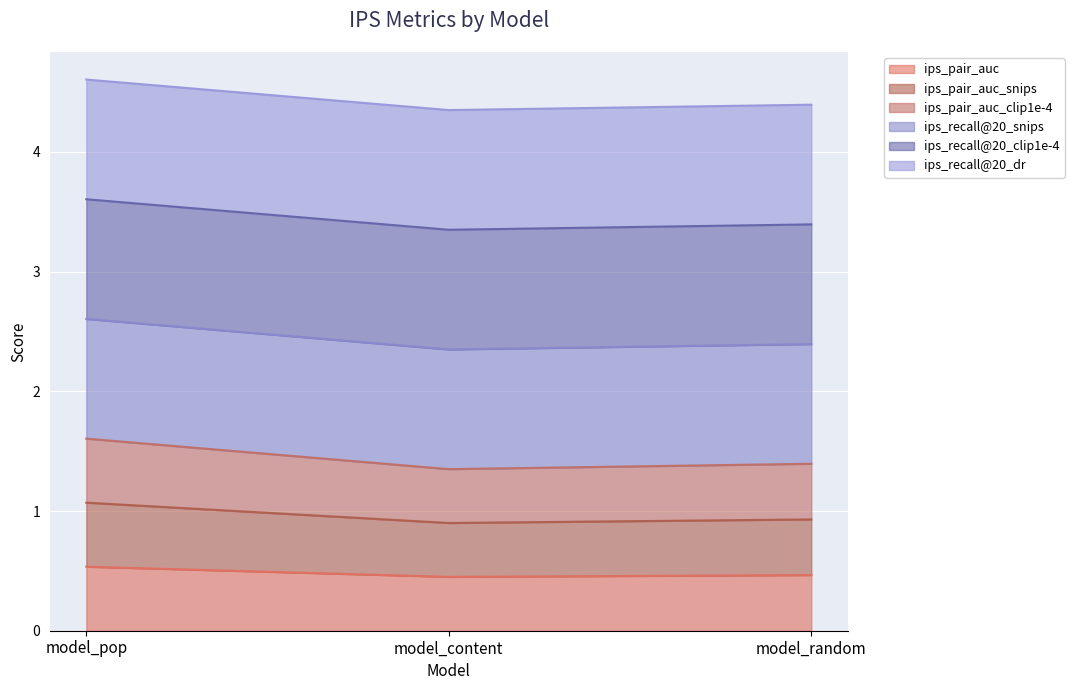

How many lines are shown in the chart?

6